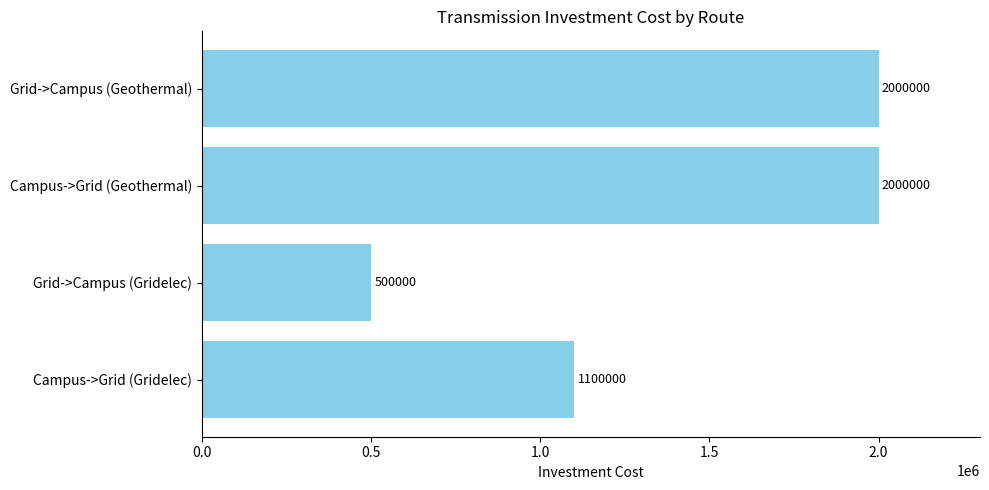

What is the change in value from Campus->Grid (Gridelec) to Grid->Campus (Gridelec)?

-600000